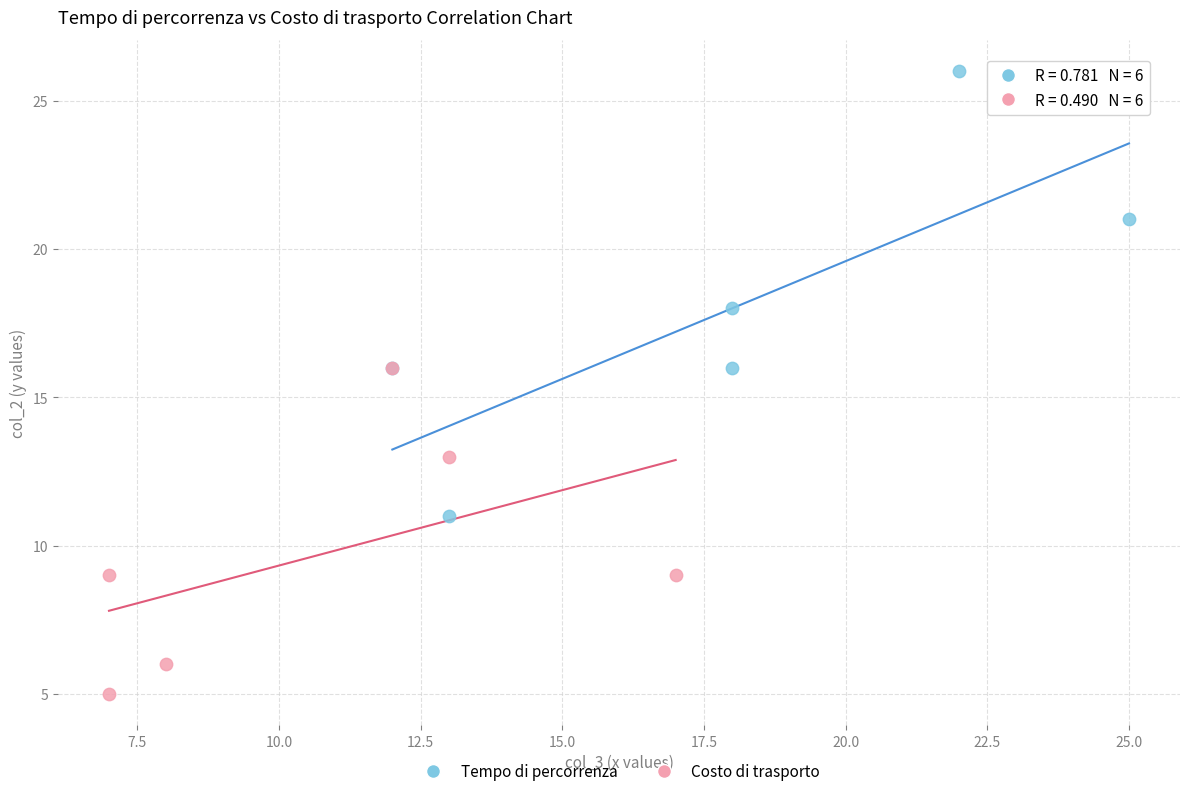

Which series contains the lowest Y value?

Costo di trasporto